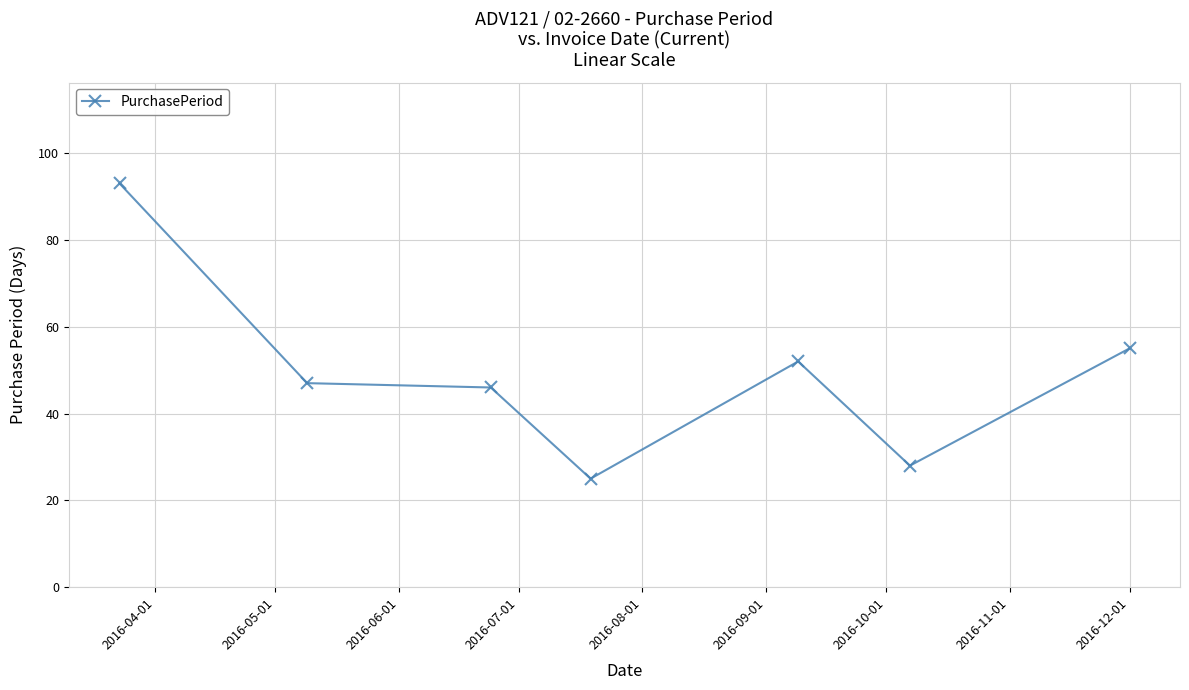

What is the greatest value displayed?

93